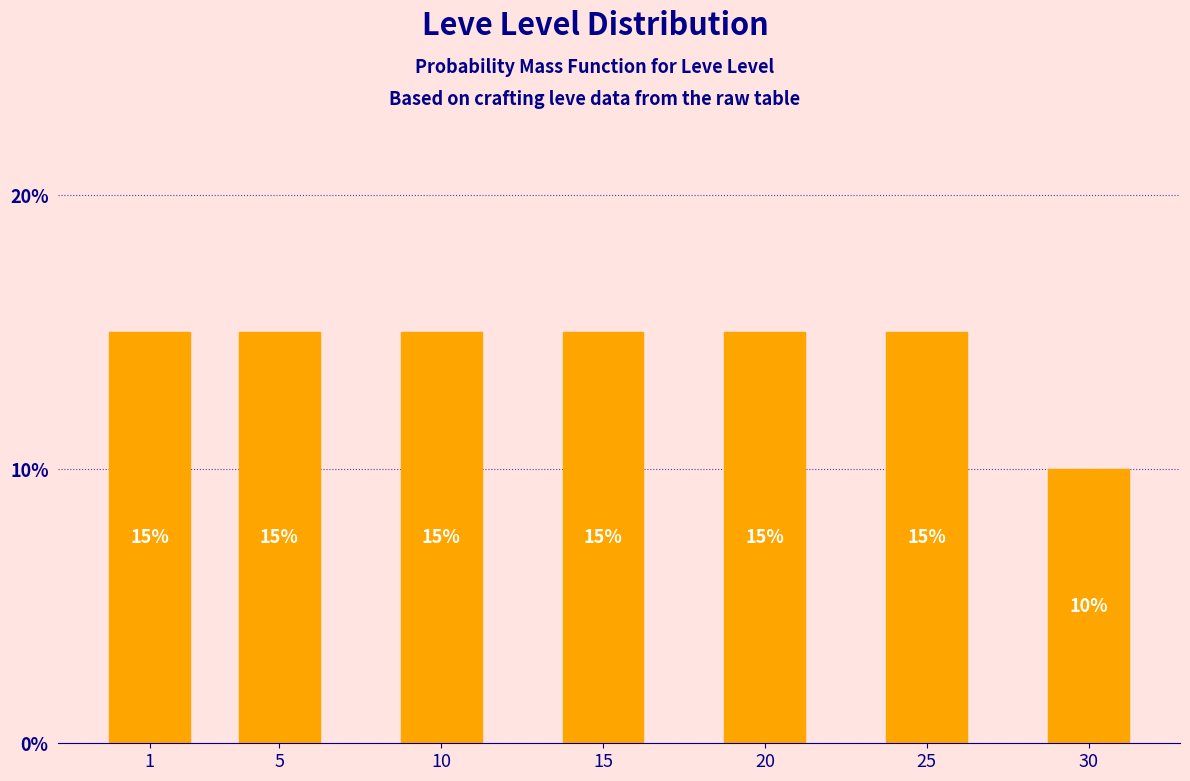

Reading left to right, what are all the values shown in this chart?

15	15	15	15	15	15	10